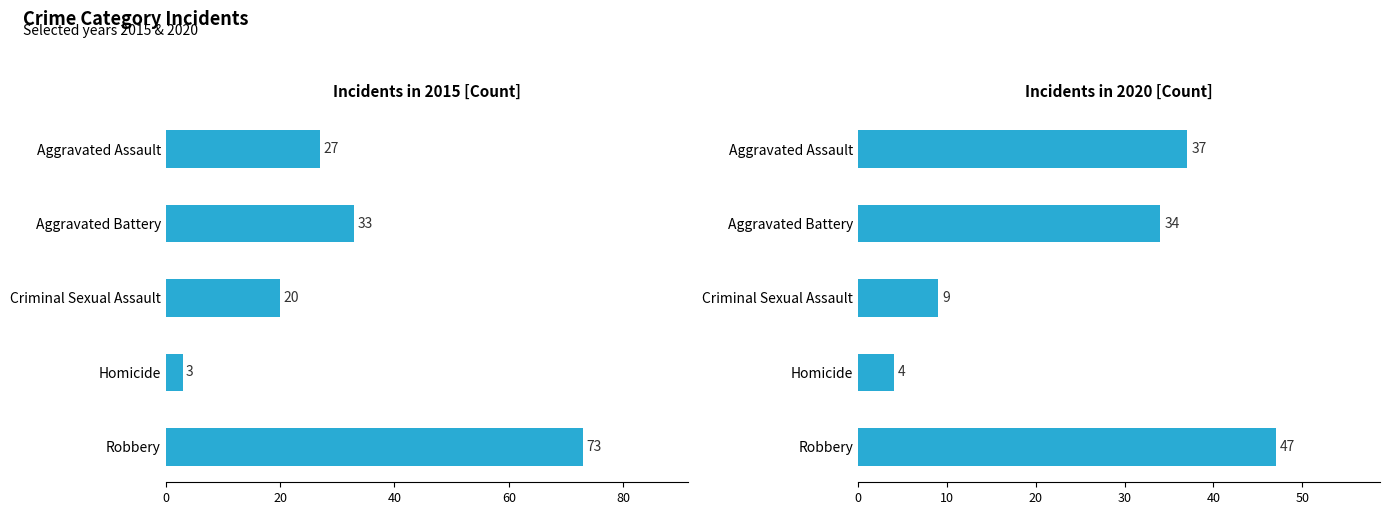

Does the chart contain stacked bars?

No